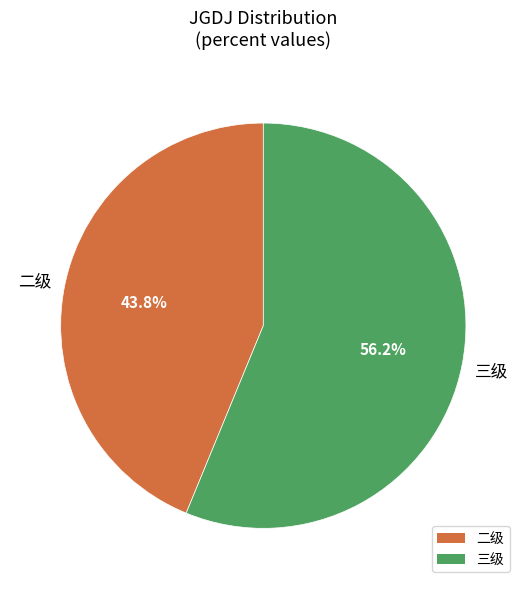

Which category accounts for the majority?

三级